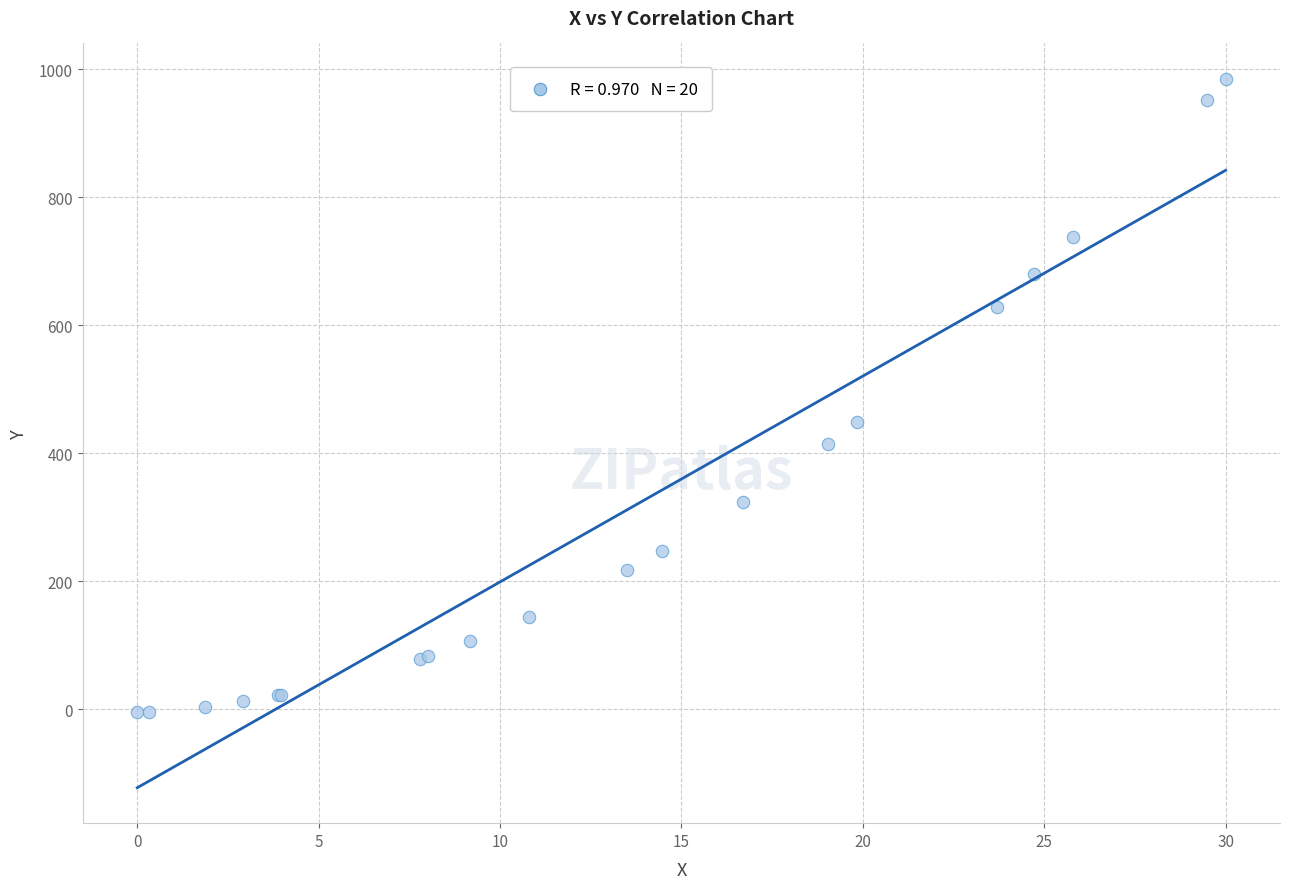

What Y value in the scatter plot is closest to 490?

448.2